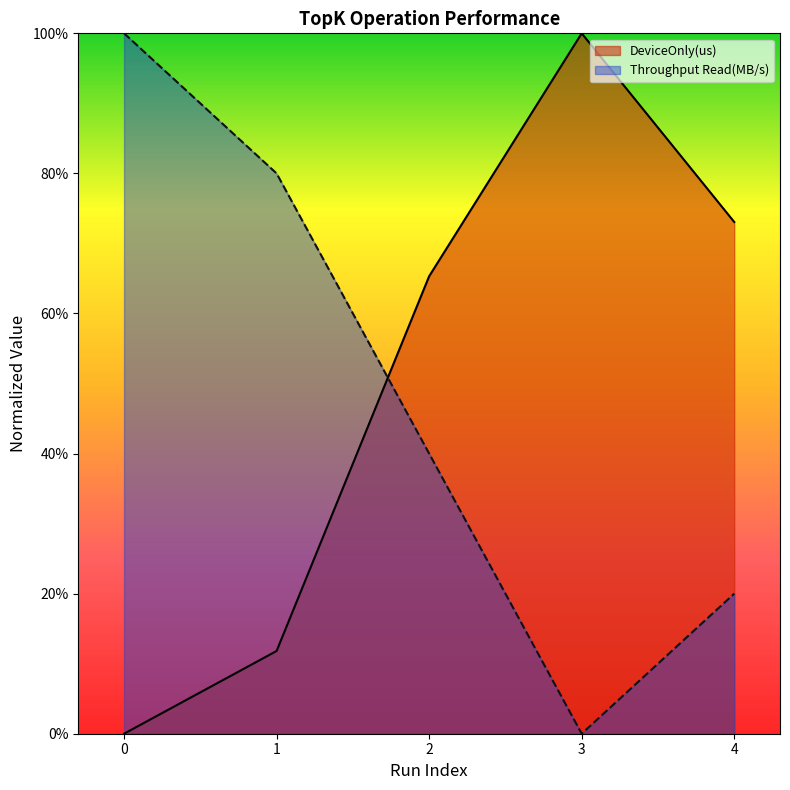

Which has a higher value, 1 or 4?

4